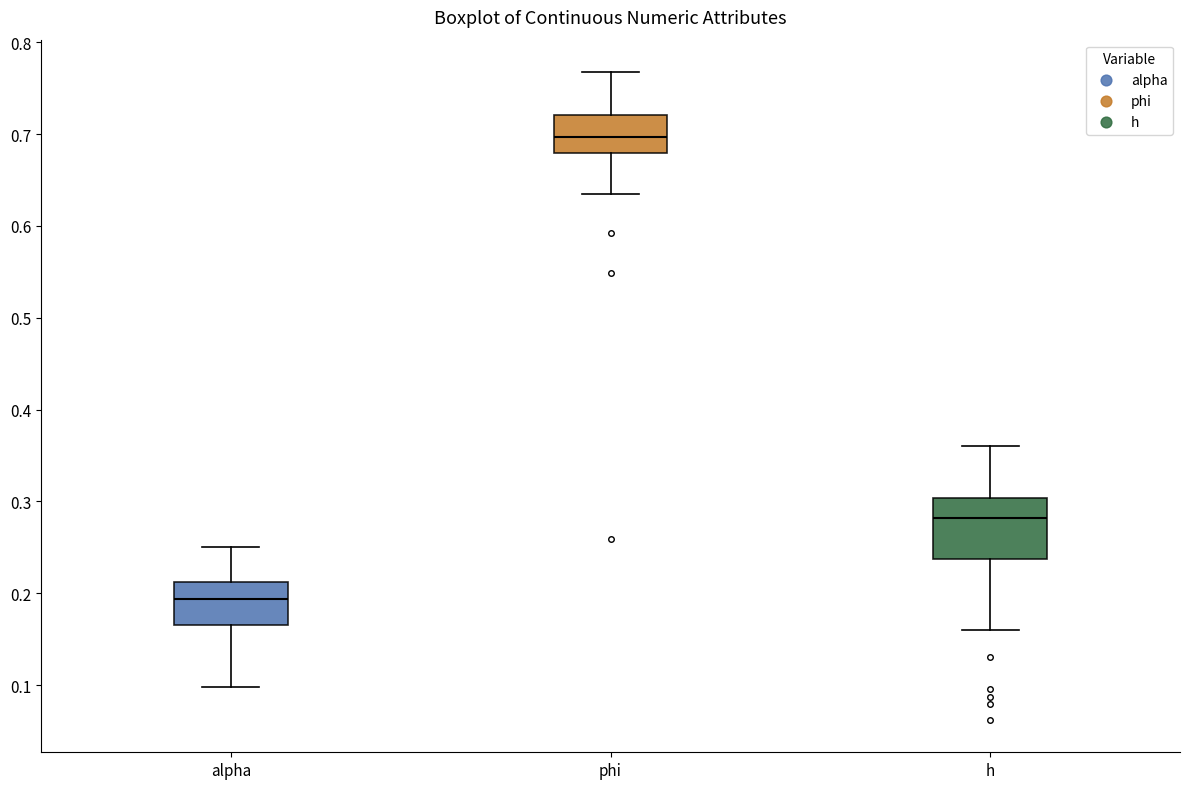

Reading left to right, transcribe this box plot: for each box, give where its median line is, the range the box spans, and where its two whiskers end, as read against the y-axis. The values are not printed on the chart, so give them approximately, as read against the axis.

alpha: median 0.19, box 0.16 to 0.21, whiskers 0.10 to 0.25
phi: median 0.70, box 0.68 to 0.72, whiskers 0.63 to 0.77
h: median 0.28, box 0.24 to 0.30, whiskers 0.16 to 0.36